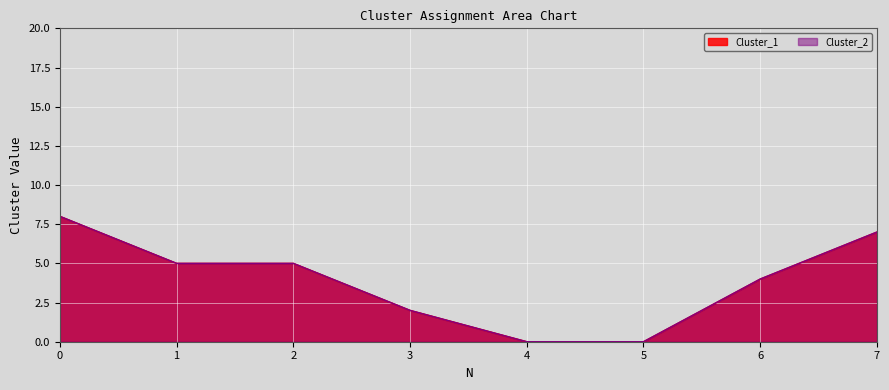

Which series has the largest range (max minus min)?

Cluster_1